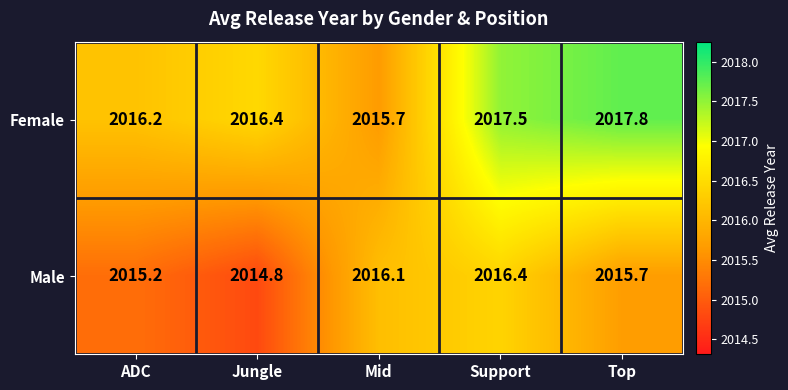

What is the difference between the highest and lowest values at Mid?

0.4